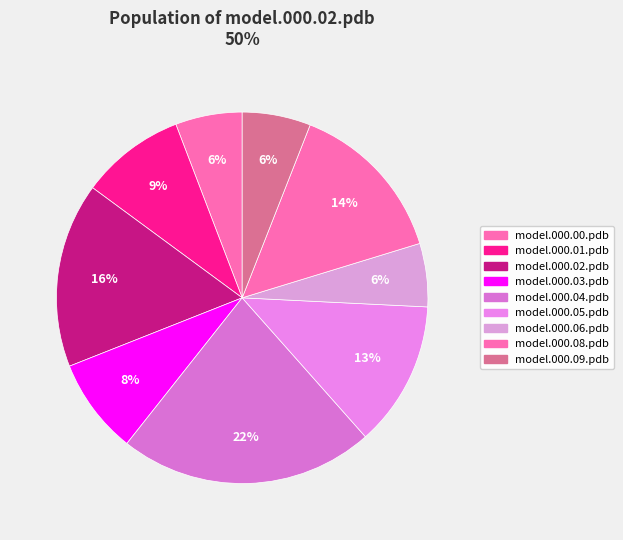

Does model.000.04.pdb account for over 50% of the chart?

No